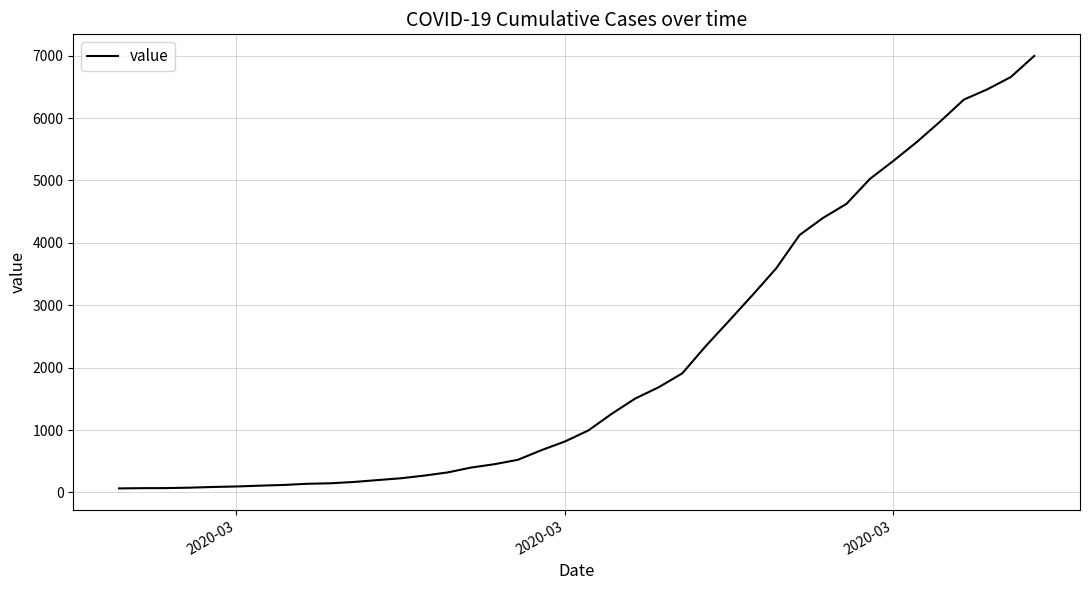

What is the maximum value shown in the chart?

6995